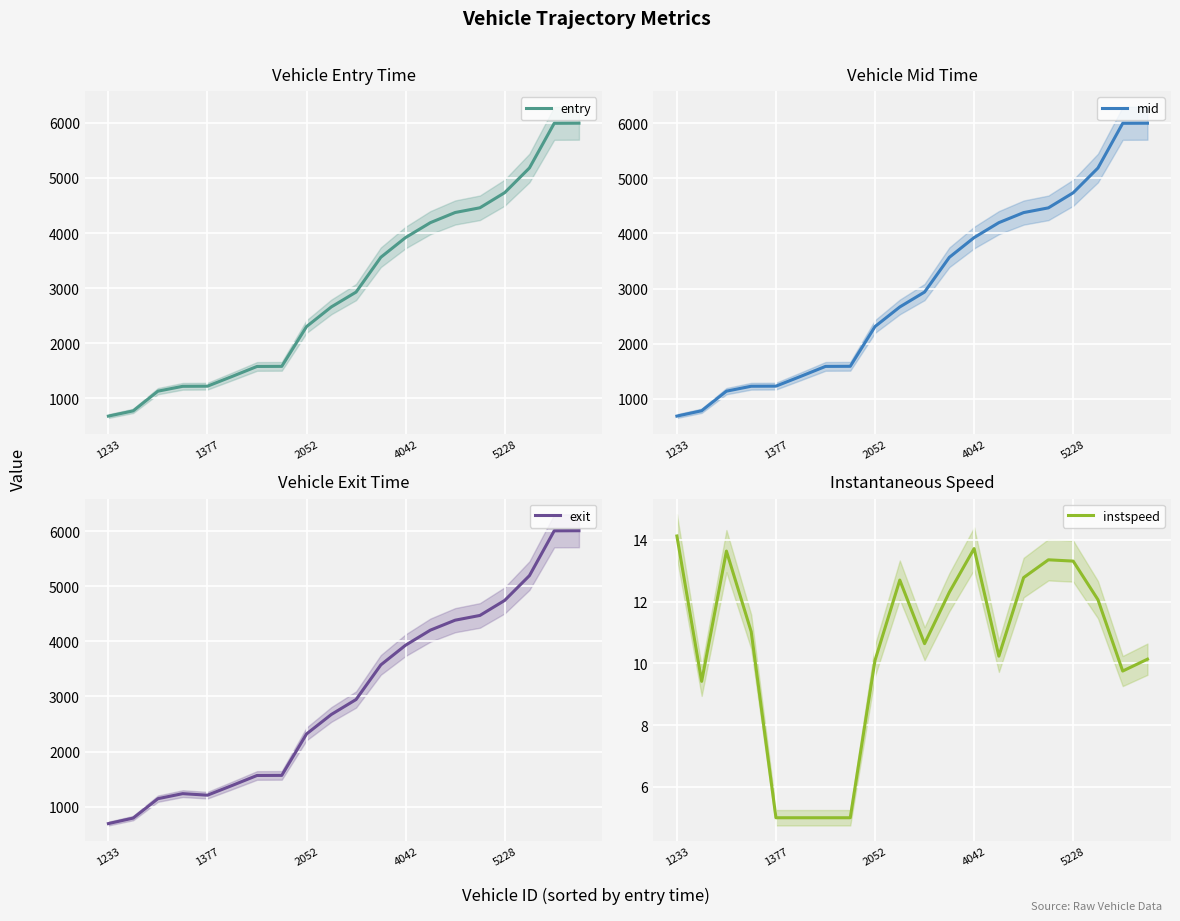

What is the value of the exit point at the 7th from the left?

1564.6